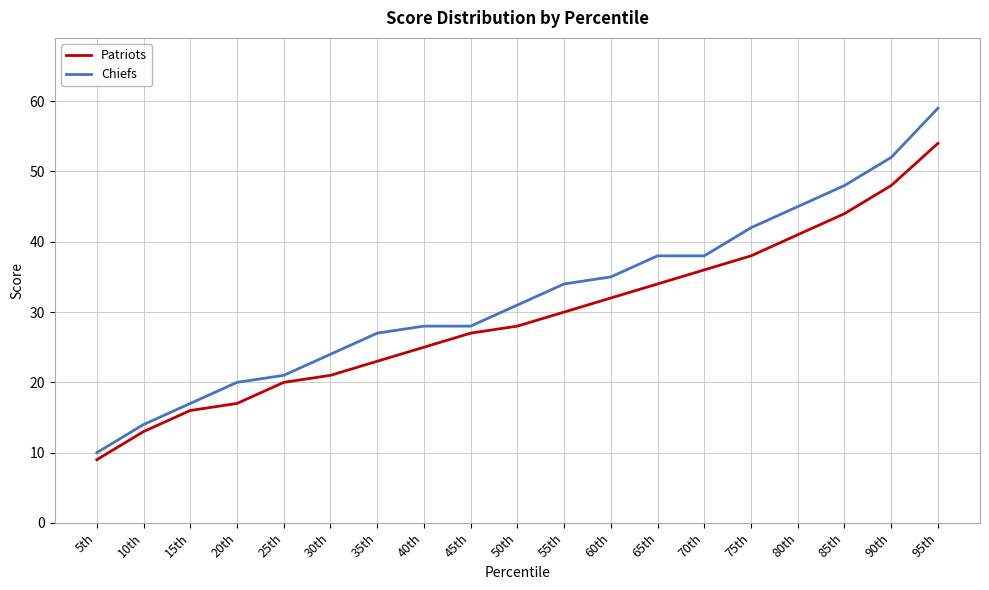

Is this an area chart (filled region under the line)?

No